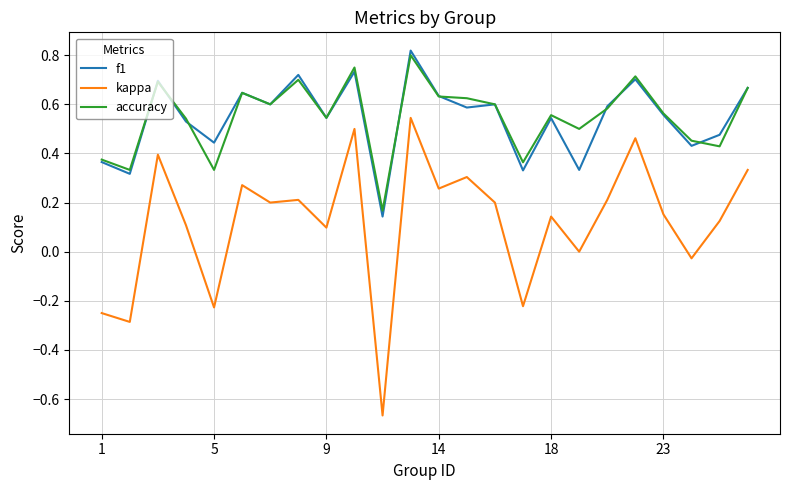

True or false: kappa and accuracy cross at least once.

False